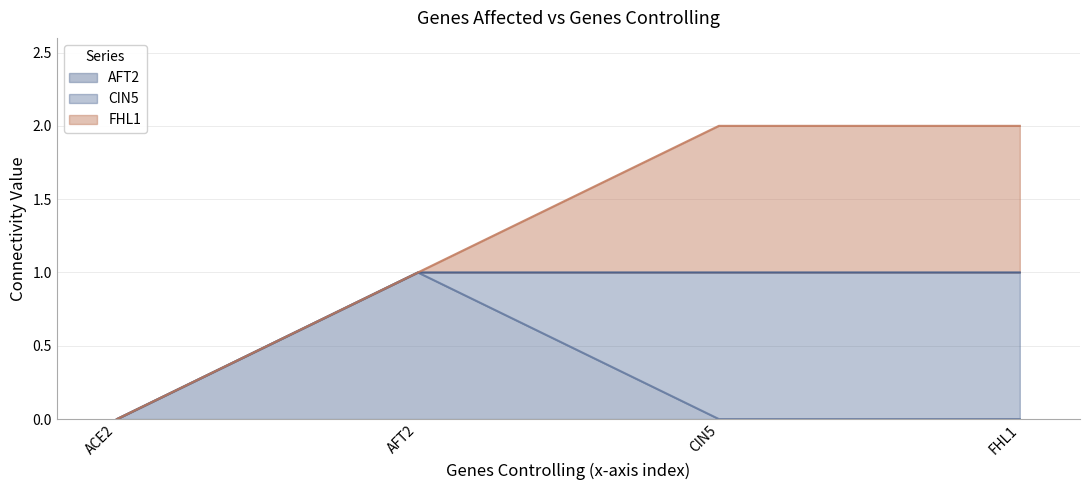

At how many categories does at least one series exceed 0?

3